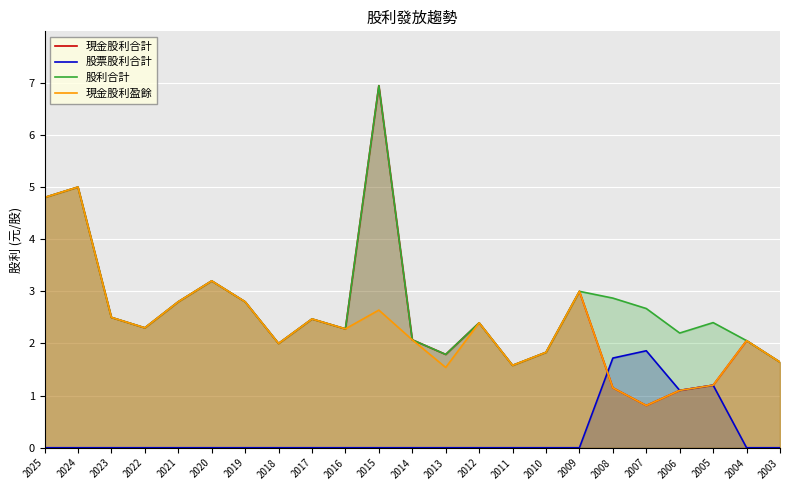

Which series has the largest total across all categories?

股利合計